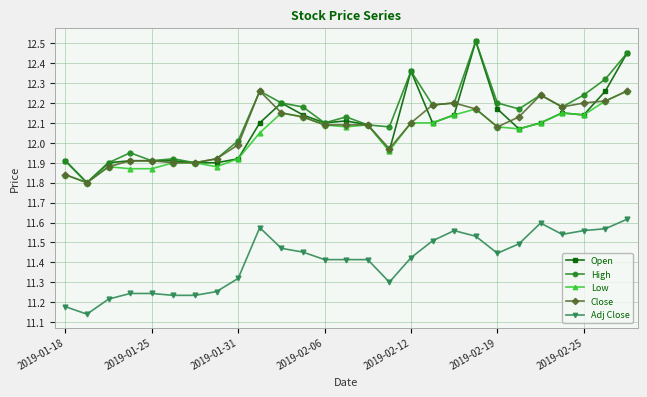

At how many categories does at least one series exceed 11?

27